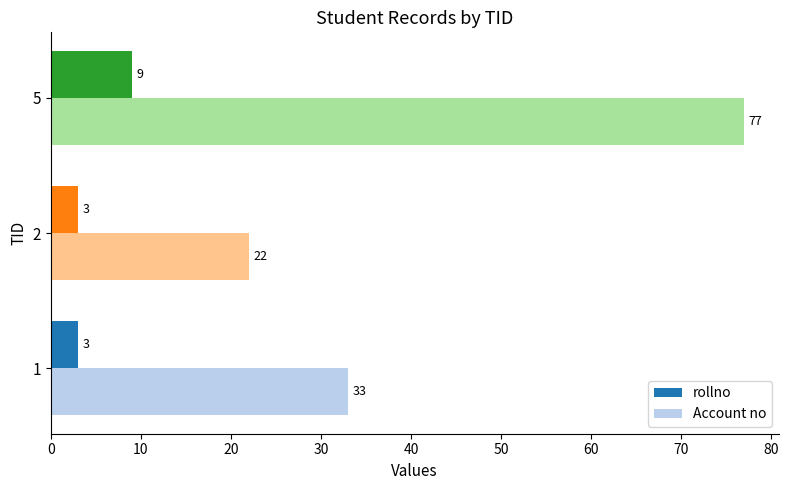

Which series has the largest total across all categories?

Account no